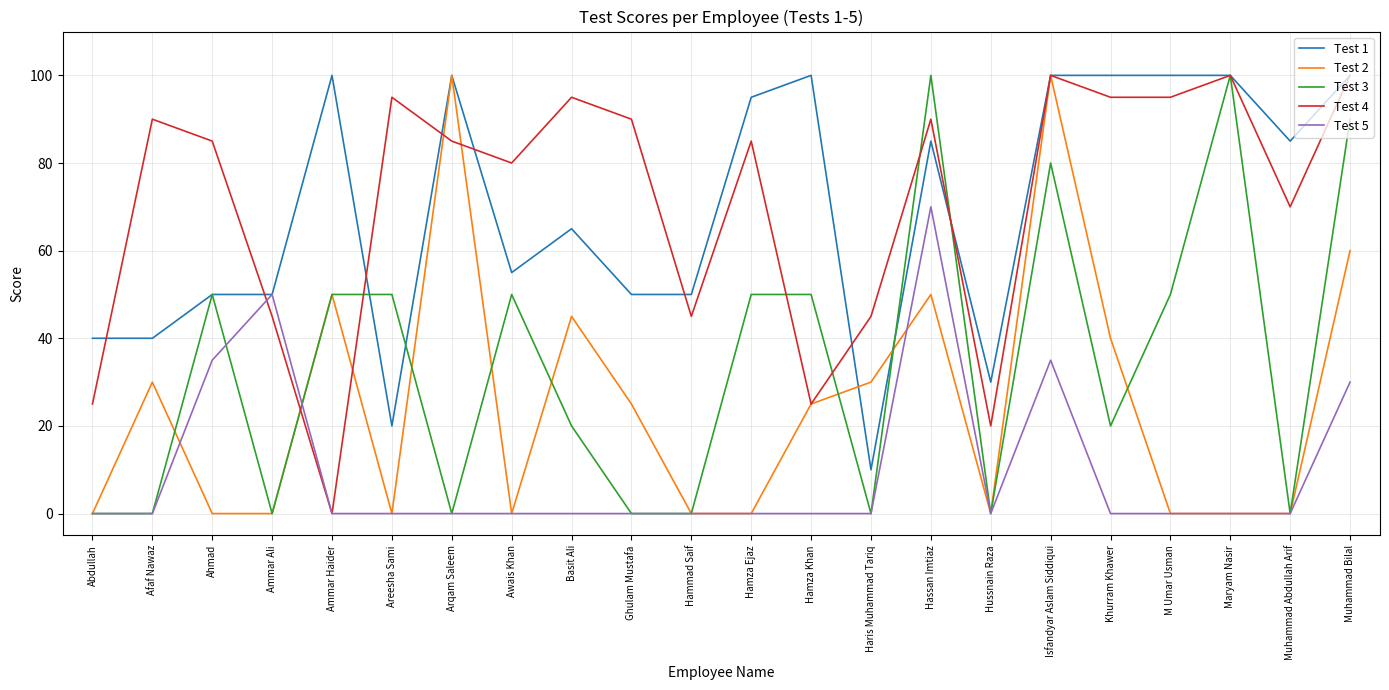

Is the value of Test 2 at Ammar Haider greater than the value of Test 4 at Hammad Saif?

Yes